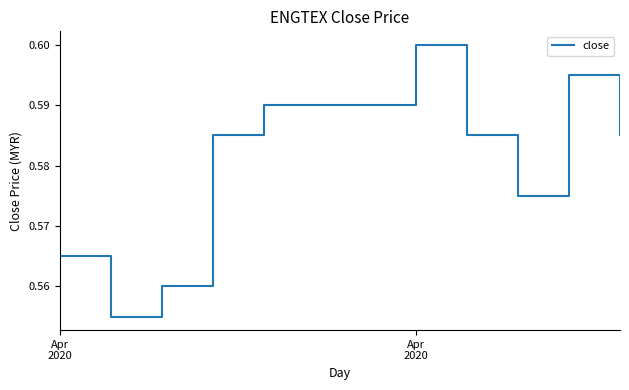

Does the chart display data point markers on the line(s)?

No